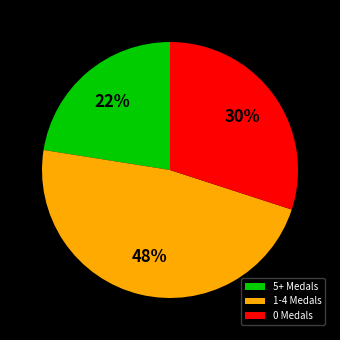

To the nearest percent, what is the average slice percentage?

33%